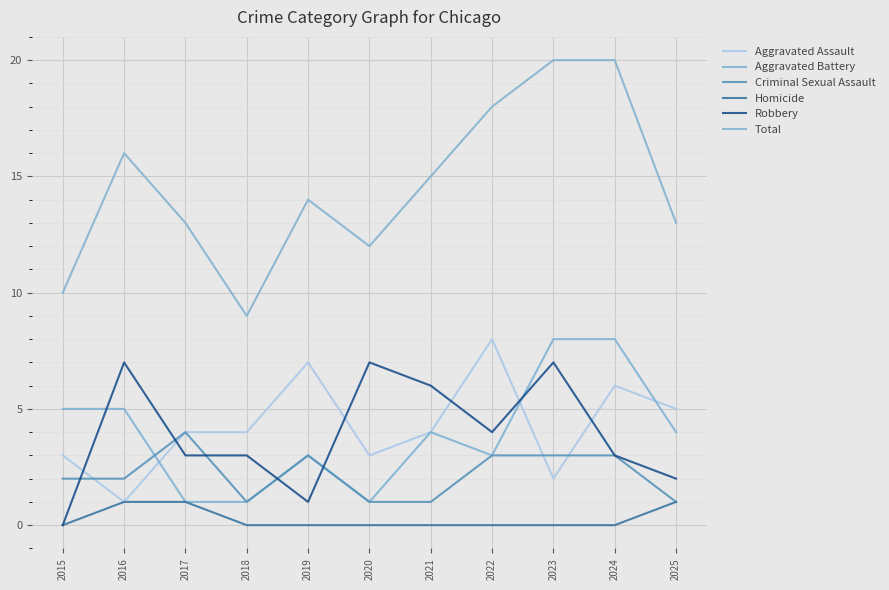

Is this an area chart (filled region under the line)?

No